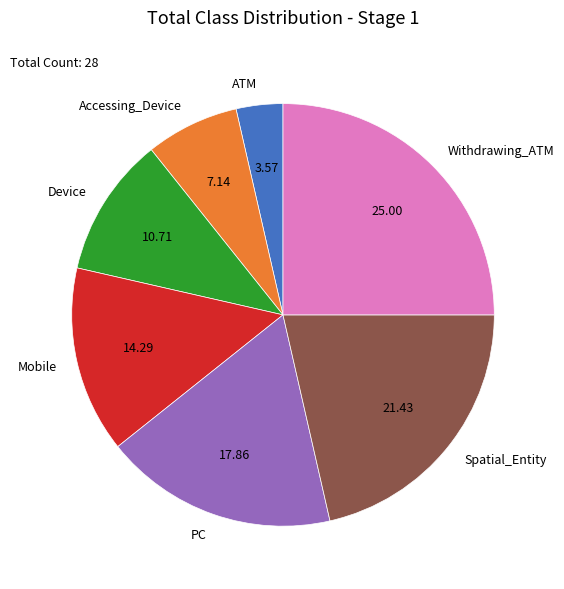

Approximately how many times larger is the value at ATM compared to Accessing_Device?

0.5